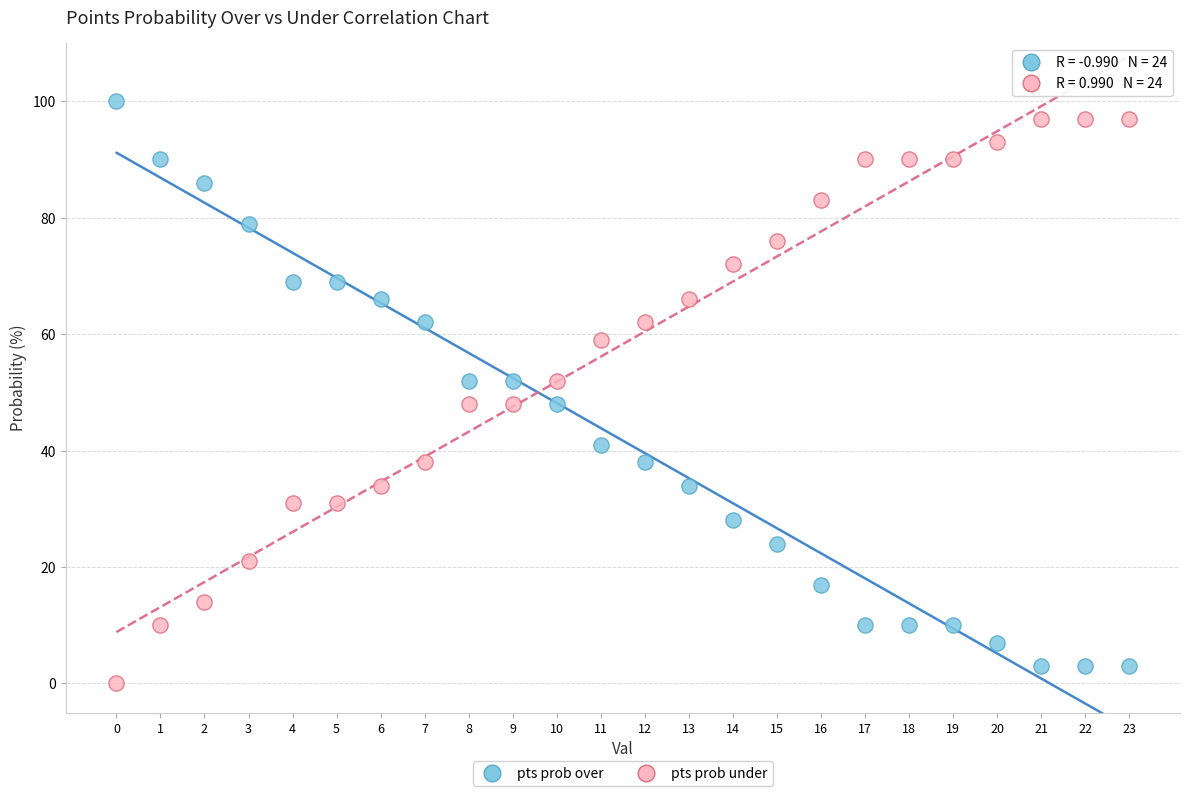

Which series reaches the maximum Y coordinate?

pts prob over